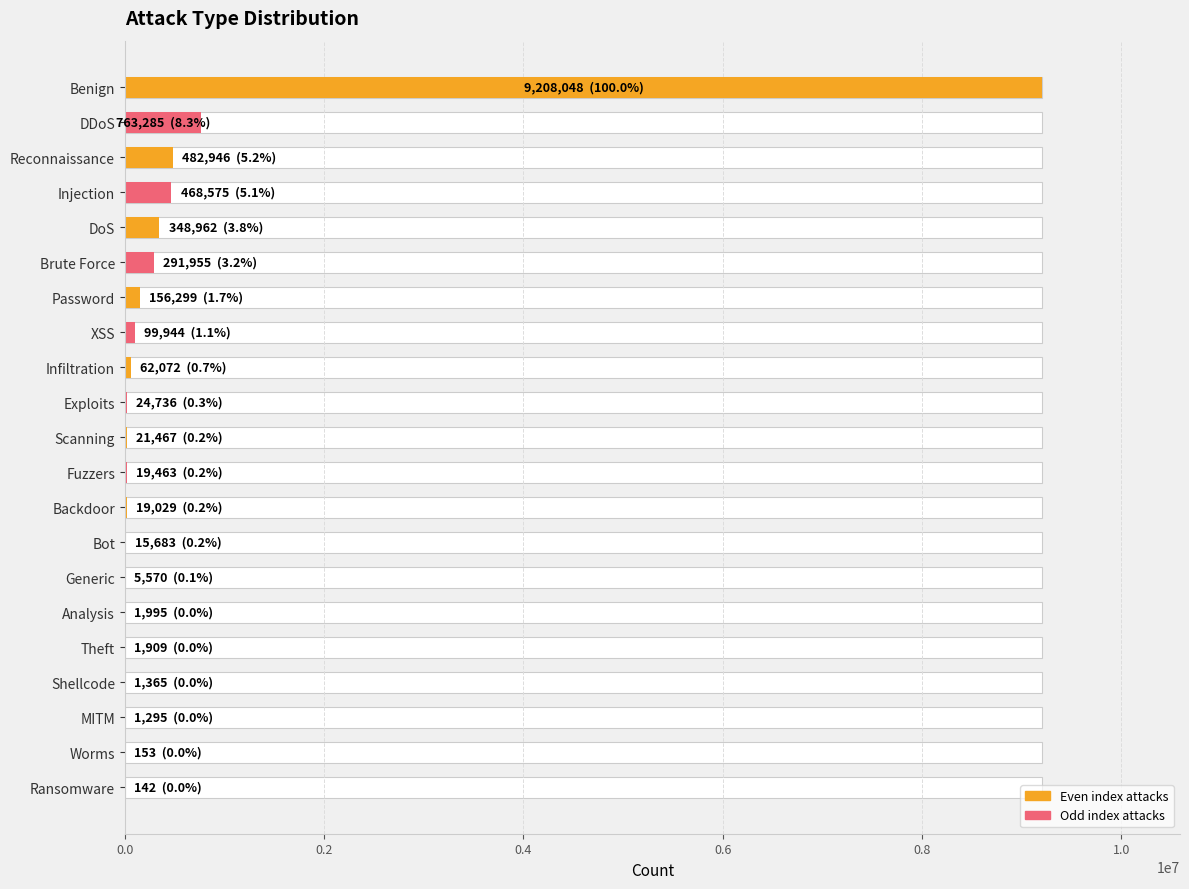

What is the value of the 10th bar from the left?

24736